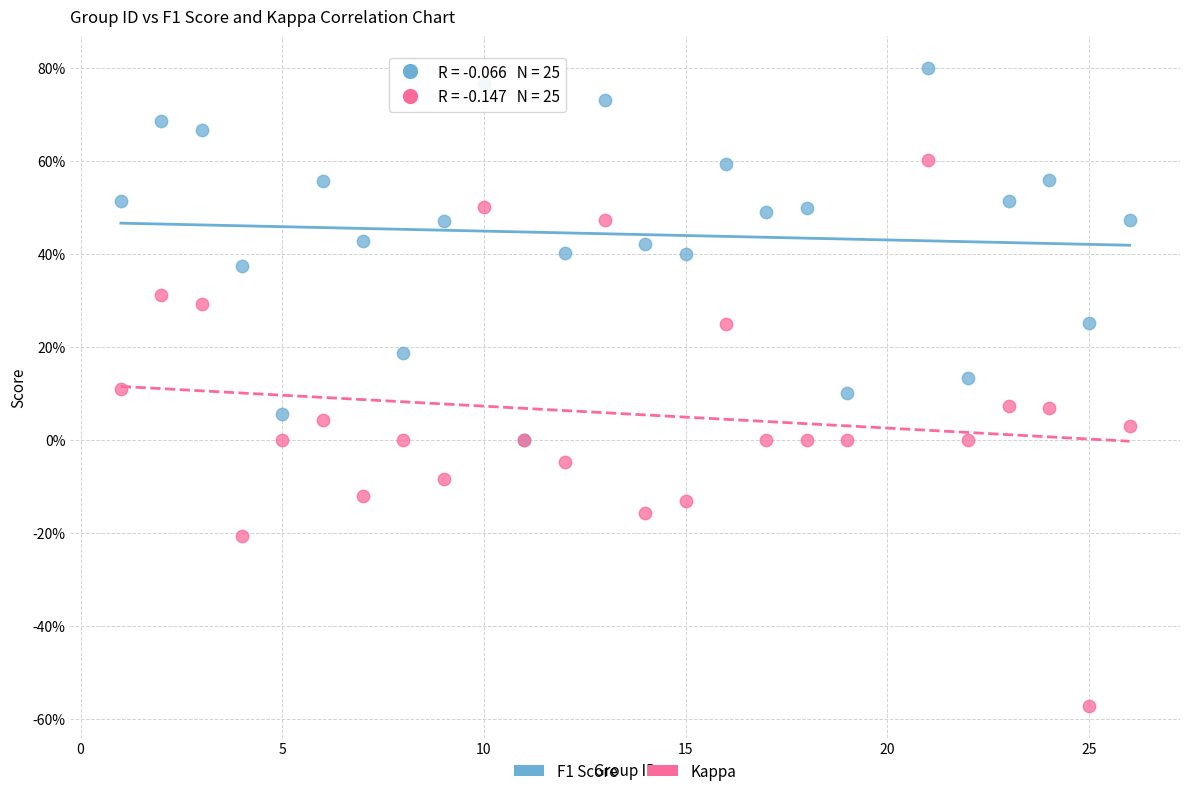

Which series reaches the minimum Y coordinate?

Kappa